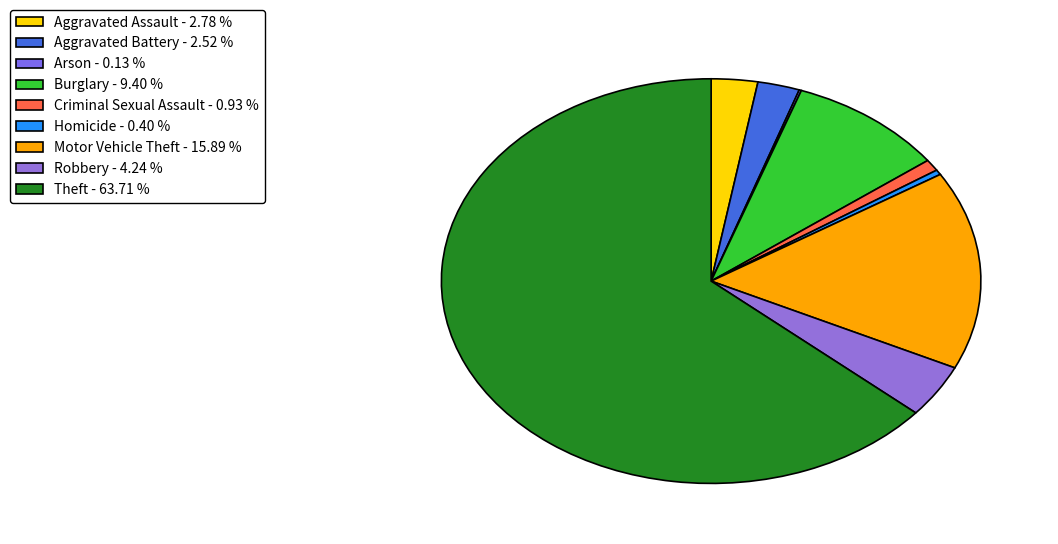

What is the total percentage of Theft and Criminal Sexual Assault?

64.6%